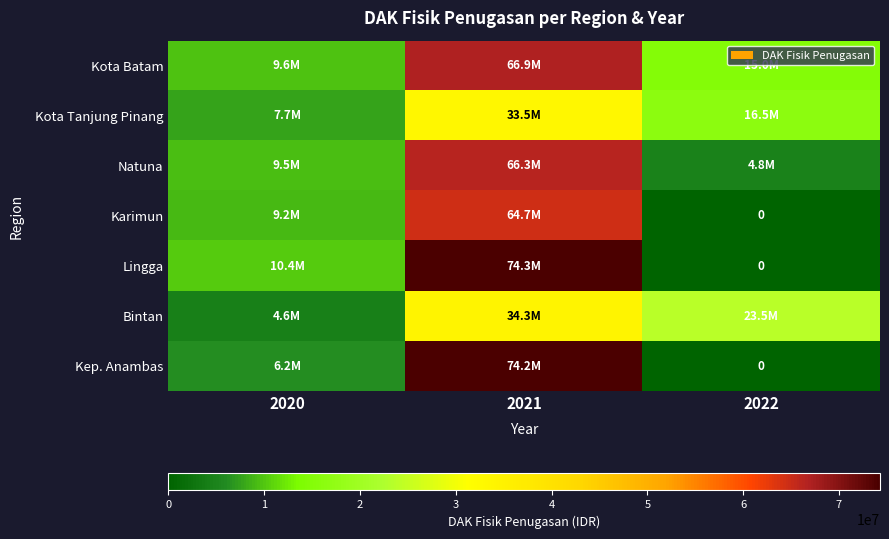

Where is Karimun nearest to the value 32335939?

2020